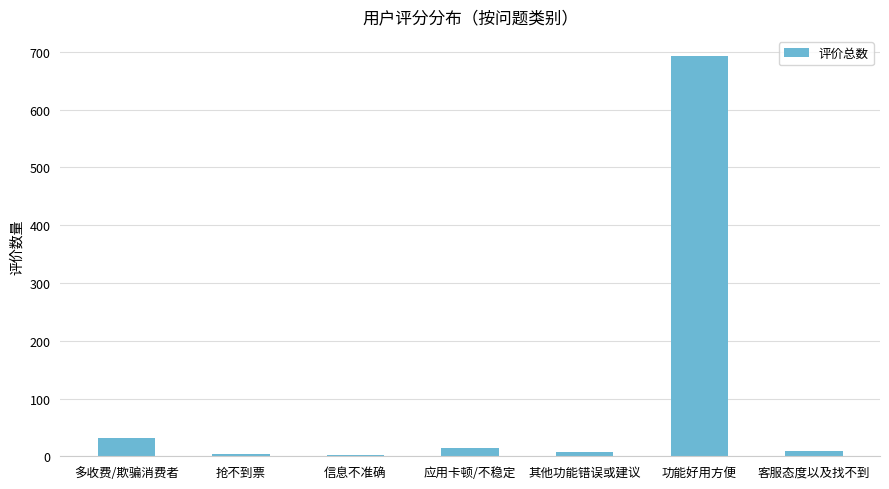

What is the change in value from 信息不准确 to 应用卡顿/不稳定?

+12